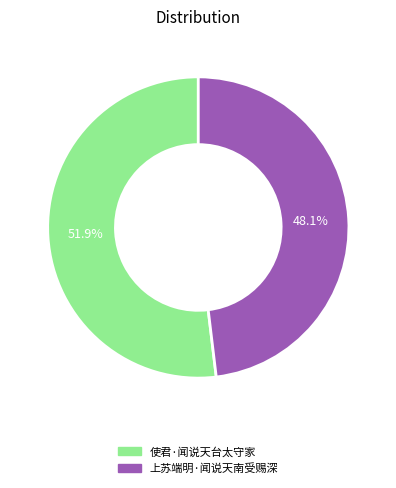

Rank the categories by value from highest to lowest.

使君·闻说天台太守家, 上苏端明·闻说天南受赐深